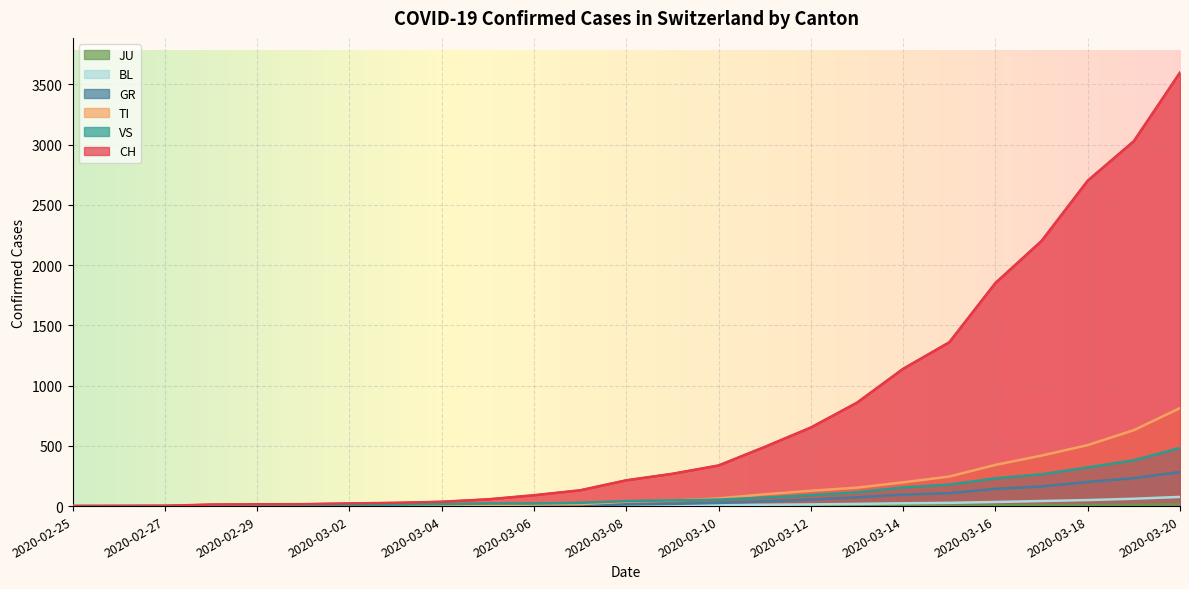

Reading left to right, what are all the values shown in this chart?

CH: 0	1	2	13	15	16	22	27	36	56	90	131	214	268	337	491	652	858	1139	1359	1851	2200	2700	3028	3597
TI: 0	0	0	0	0	0	0	0	1	5	13	16	36	46	64	98	127	153	197	245	342	419	506	630	813
GR: 0	0	0	0	0	0	0	0	0	0	3	5	13	18	26	39	54	73	95	107	143	163	200	232	282
VS: 0	0	0	4	4	7	10	12	16	21	21	27	41	47	54	70	91	114	155	178	230	264	321	380	482
JU: 0	0	1	1	1	1	1	1	1	1	1	1	1	1	1	1	2	3	4	4	6	8	8	11	15
BL: 0	0	0	0	1	1	1	1	1	1	2	3	5	7	8	11	14	18	23	27	34	42	50	61	76